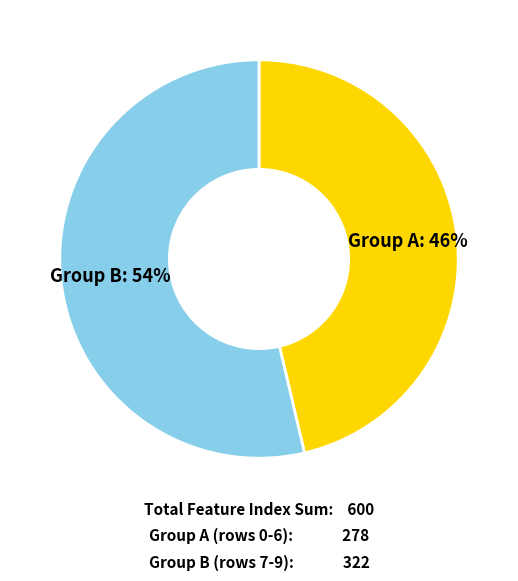

Does any single category account for the majority?

Yes